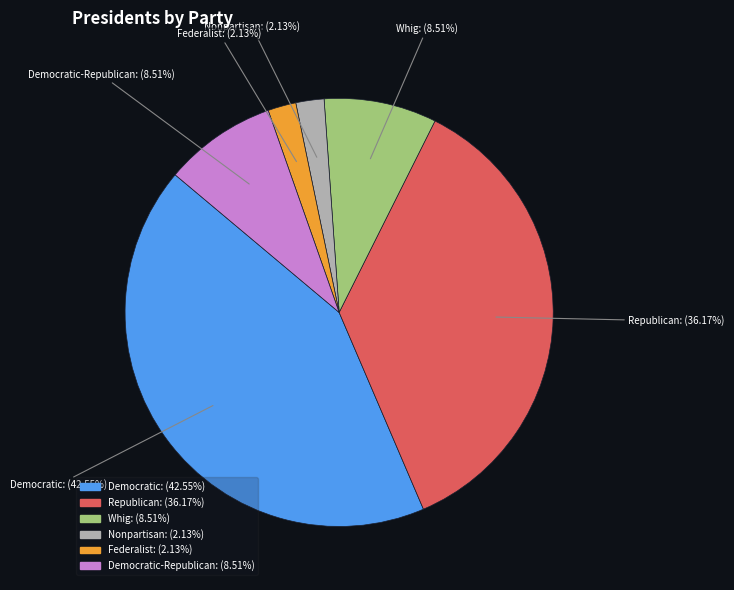

Is there any slice that represents more than half of the pie?

No